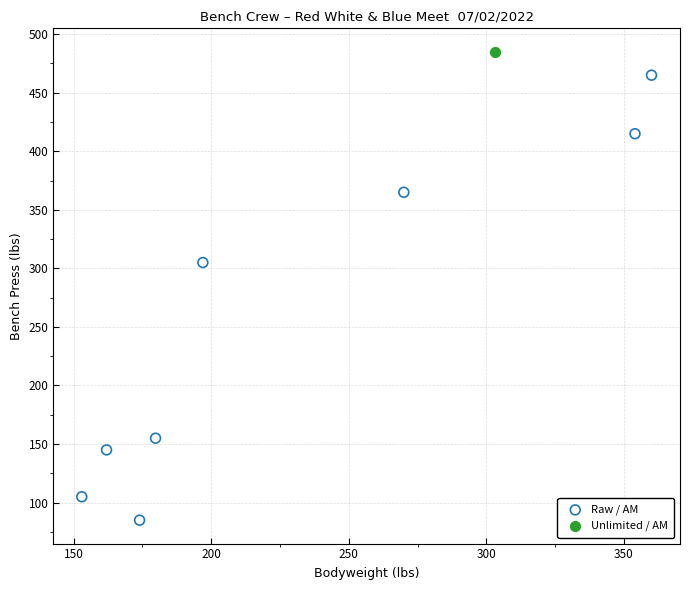

What are all the series names shown in the legend?

Raw / AM, Unlimited / AM